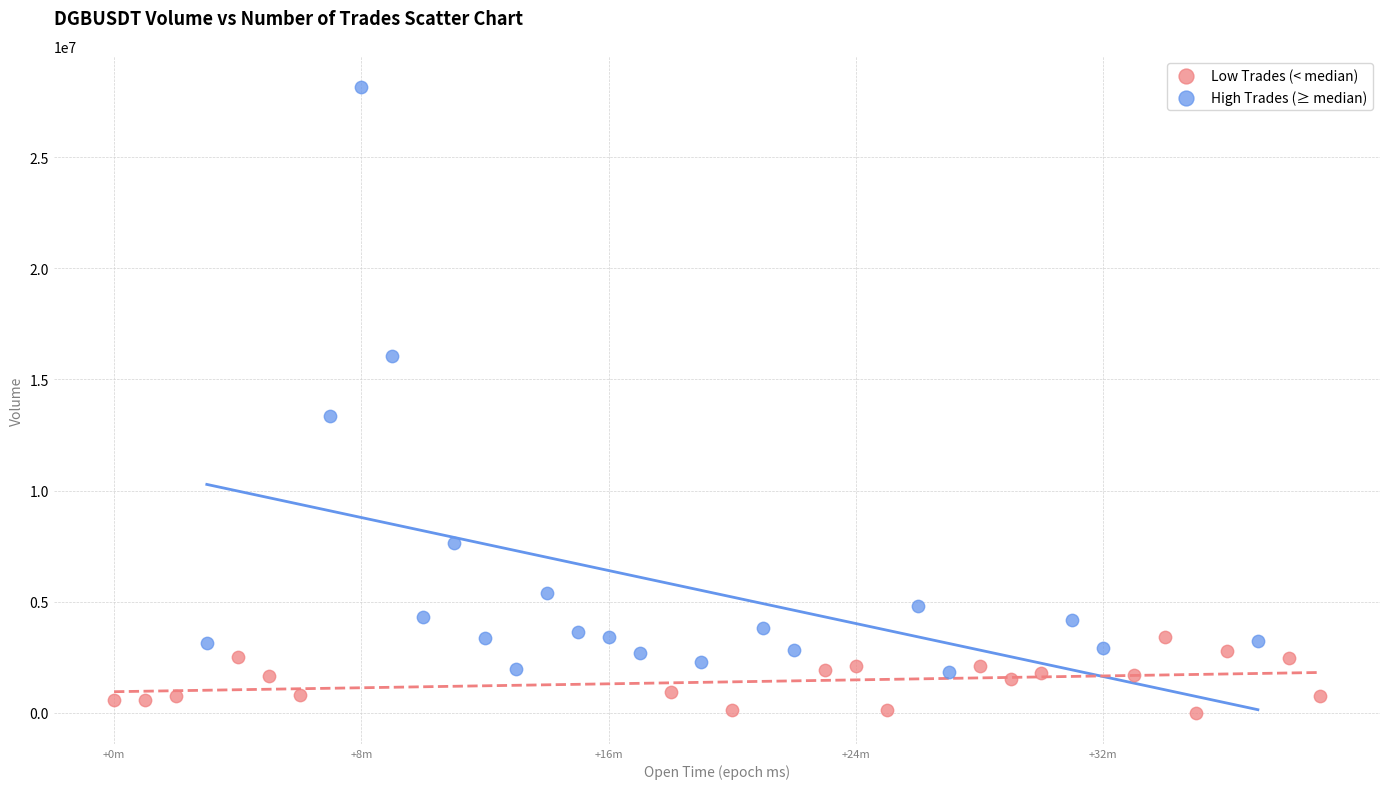

Which series contains the lowest Y value?

Low Trades (< median)